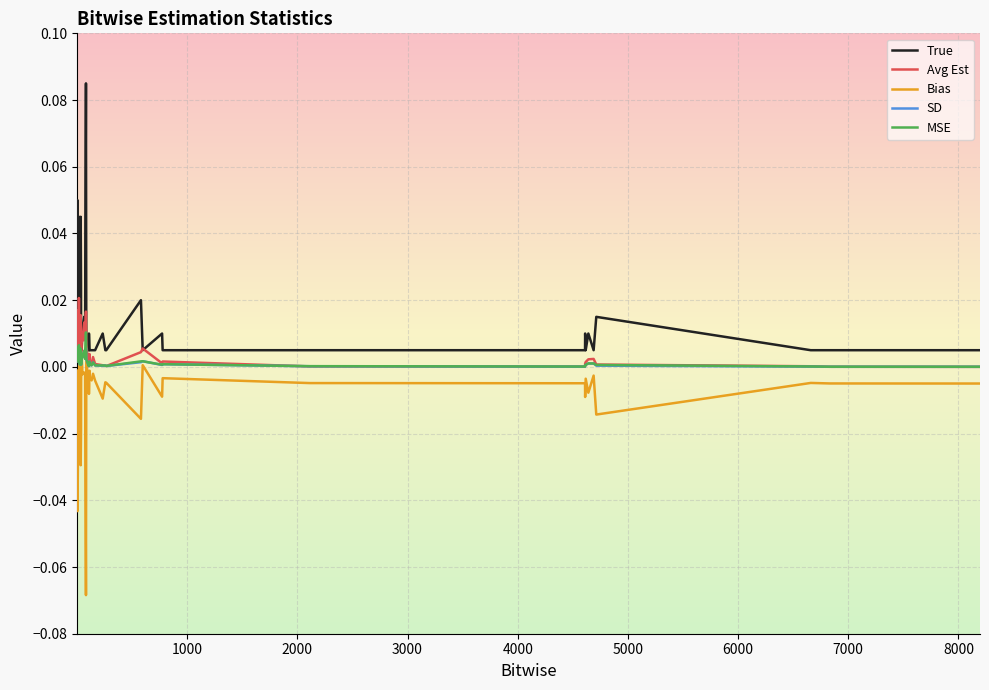

Which series has the widest spread of values?

True